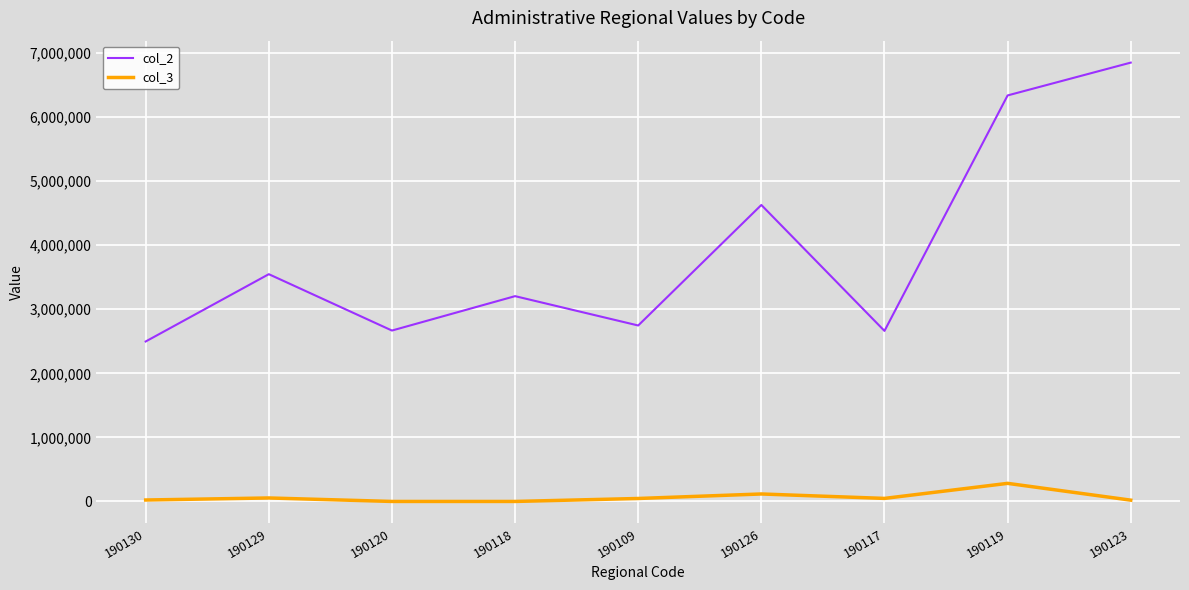

The col_2 series shows 2668105 at 190120. True or false?

True